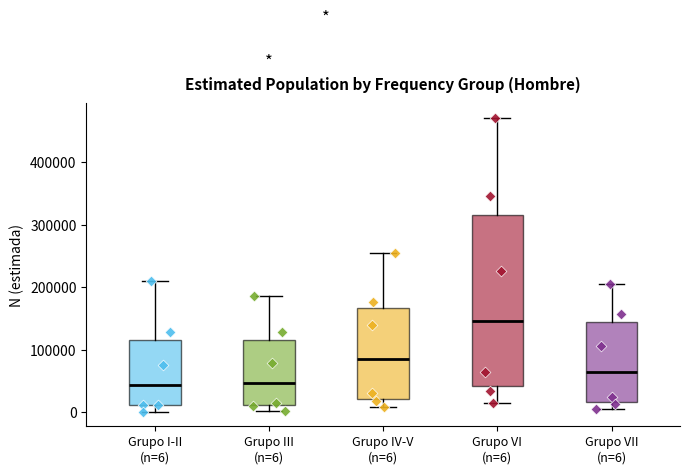

Where does the median line of the box for Grupo IV-V (n=6) sit on the y-axis? The values are not printed on the chart, so give them approximately, as read against the axis.

80000